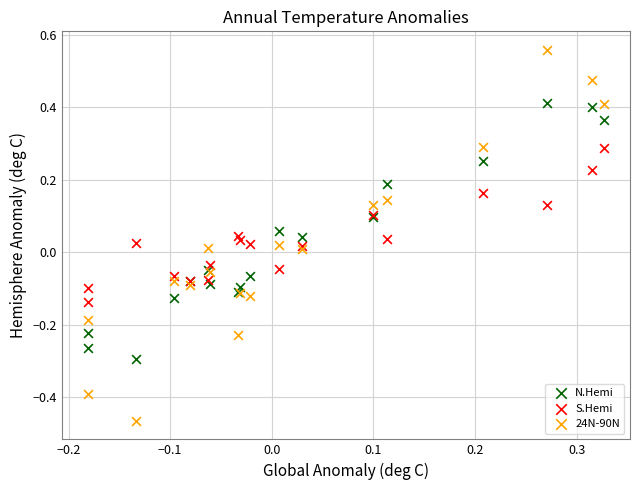

Which series has the largest Y range (max minus min)?

24N-90N